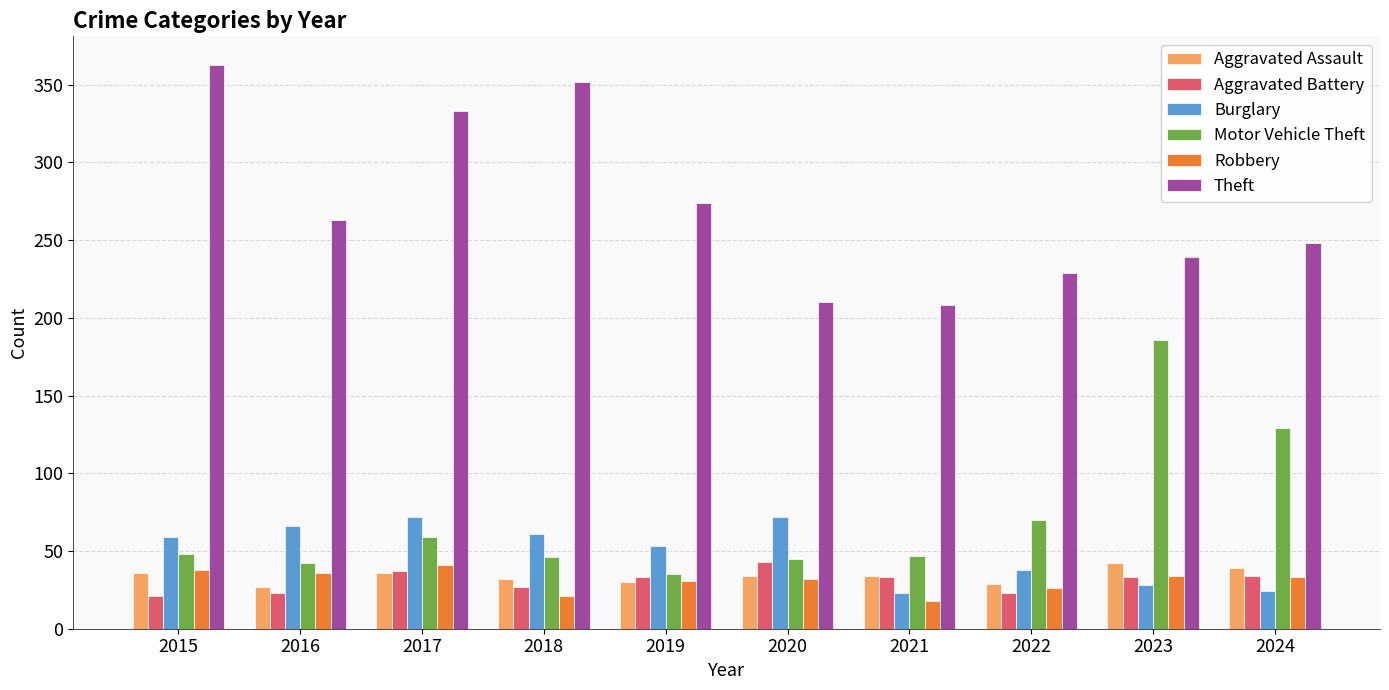

At how many categories does at least one series exceed 156?

10